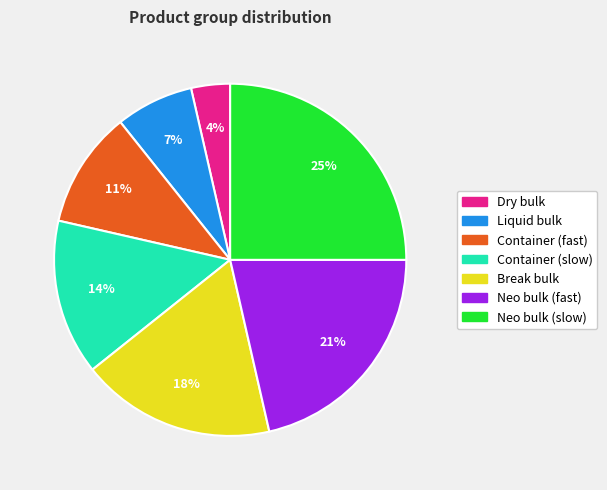

To the nearest percent, what is the combined percentage of Dry bulk and Neo bulk (fast)?

25%